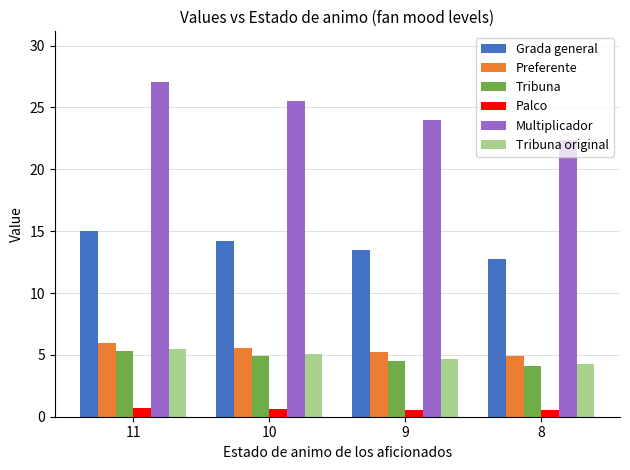

Rank the categories by Grada general value from highest to lowest.

11, 10, 9, 8